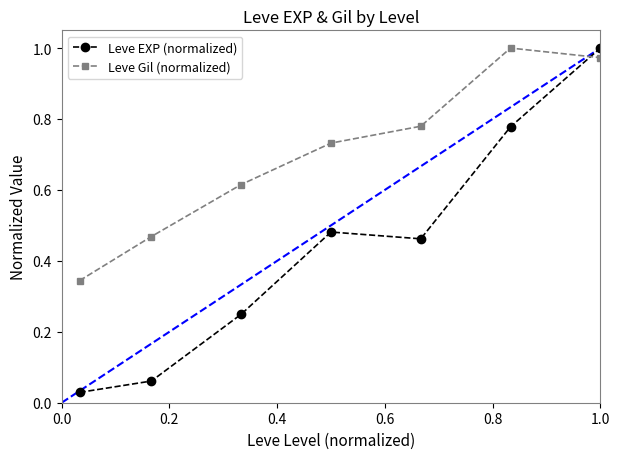

Which series ends up on top after the final intersection of Leve Gil (normalized) and Leve EXP (normalized)?

Leve EXP (normalized)